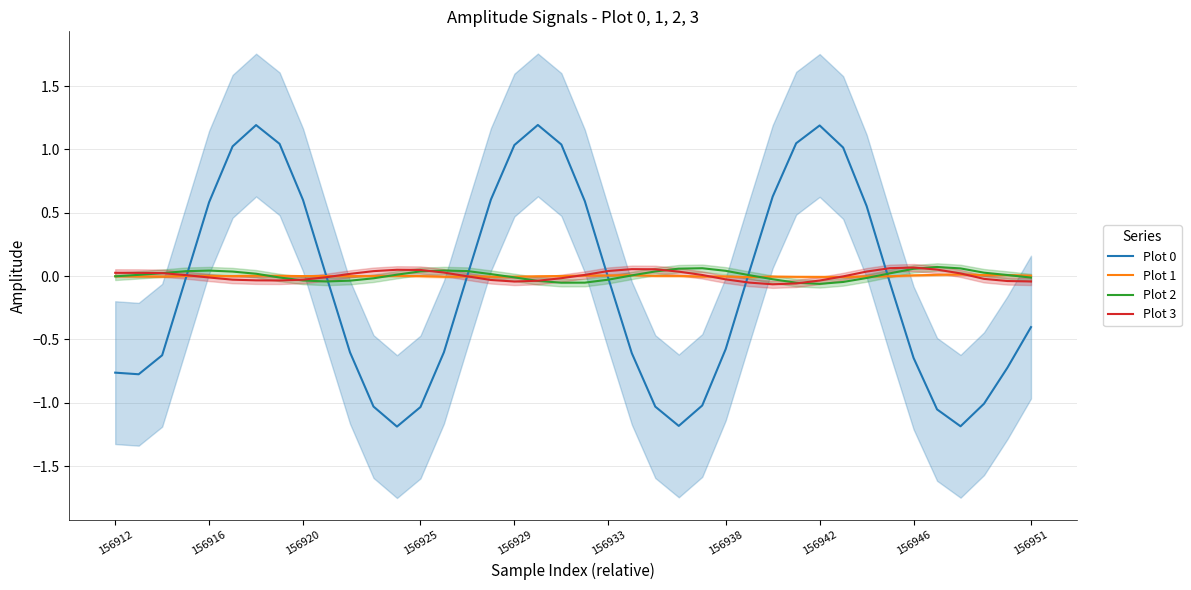

Which category has the lowest value across all series?

12